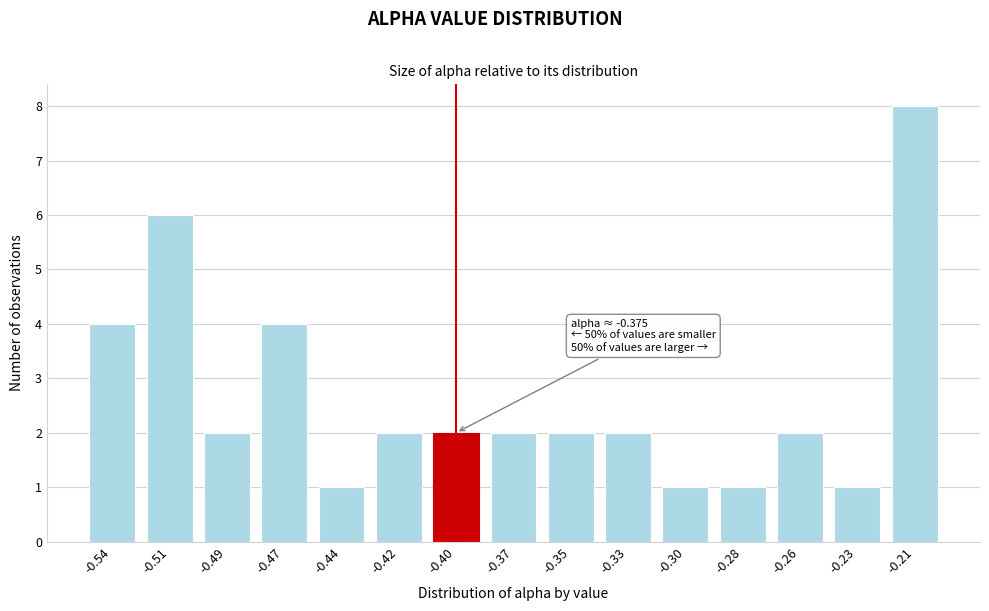

Reading left to right, what are all the values shown in this chart?

-0.54=4	-0.51=6	-0.49=2	-0.47=4	-0.44=1	-0.42=2	-0.40=2	-0.37=2	-0.35=2	-0.33=2	-0.30=1	-0.28=1	-0.26=2	-0.23=1	-0.21=8